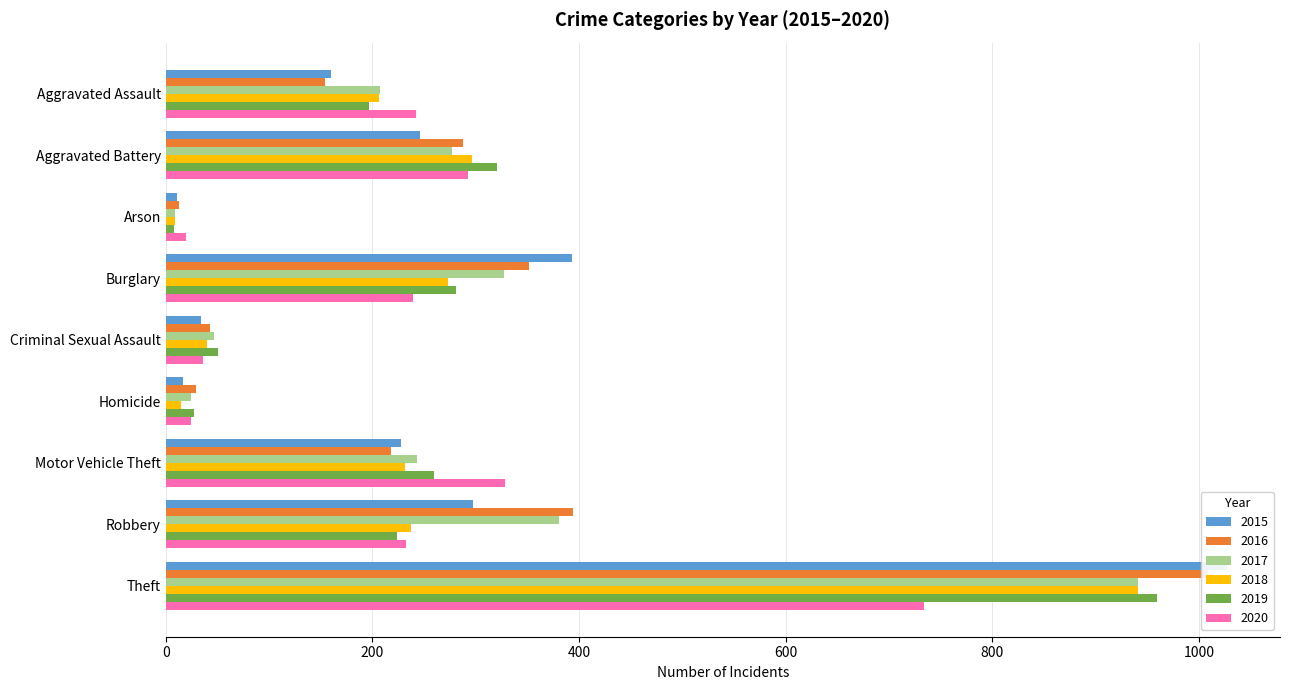

What is the approximate value of 2015 at Robbery, to the nearest 100?

300